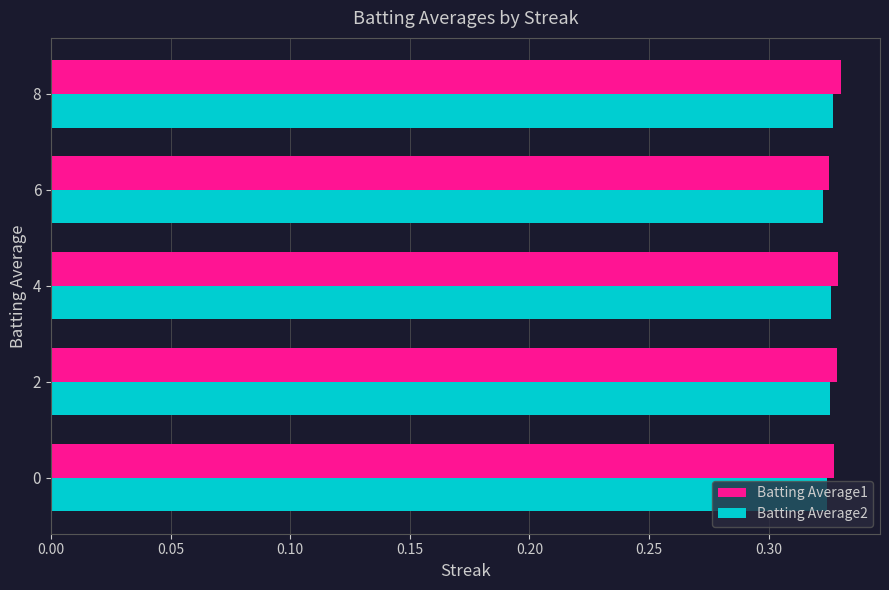

How many data points does each series have?

5